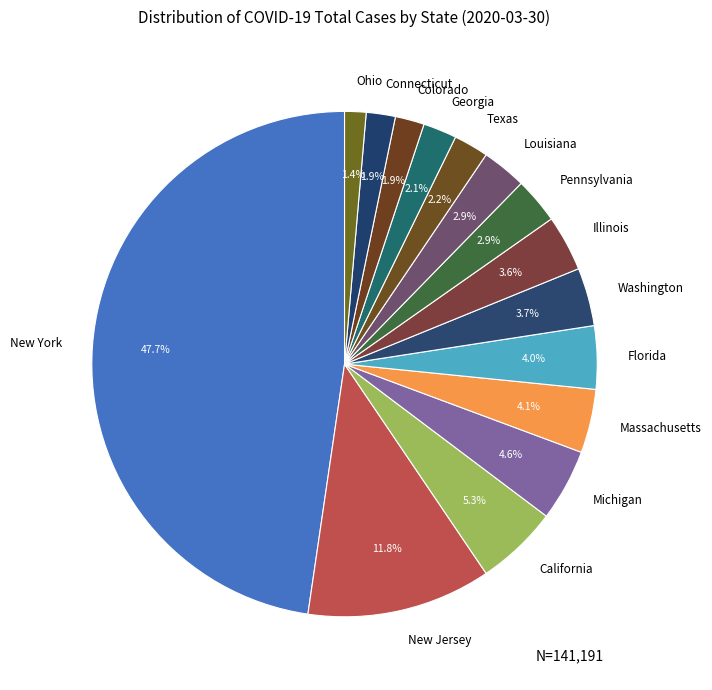

Approximately how many times larger is the value at Massachusetts compared to Connecticut?

2.2